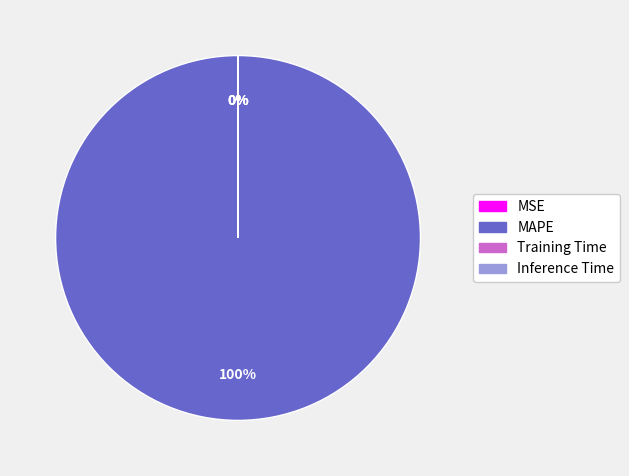

Combined, what portion of the pie is MAPE and Training Time?

100.0%